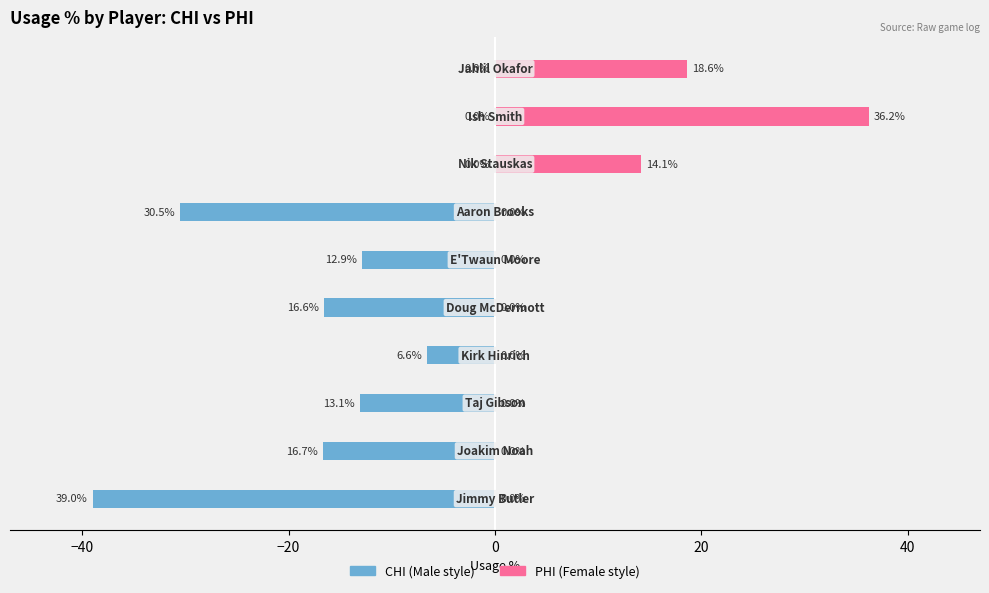

What is the minimum value shown in the chart?

-39.0